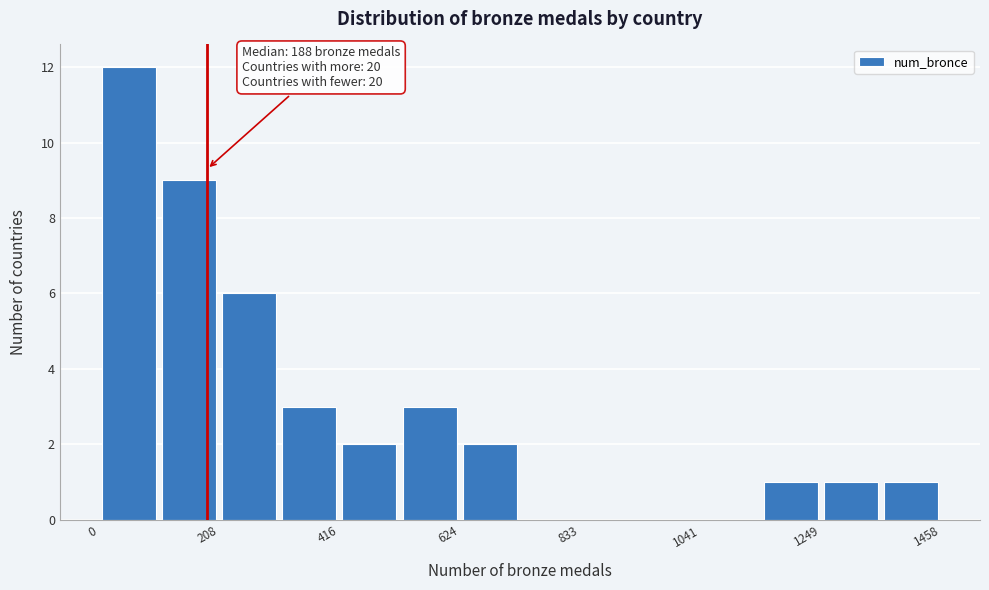

Read against the x-axis, roughly where is the centre of the tallest bar?

50